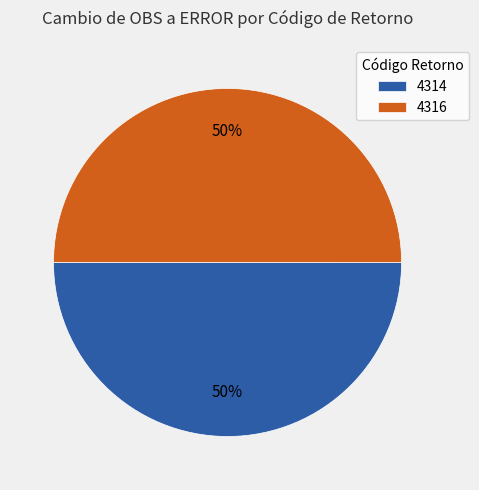

To the nearest percent, what portion does 4314 represent?

50%